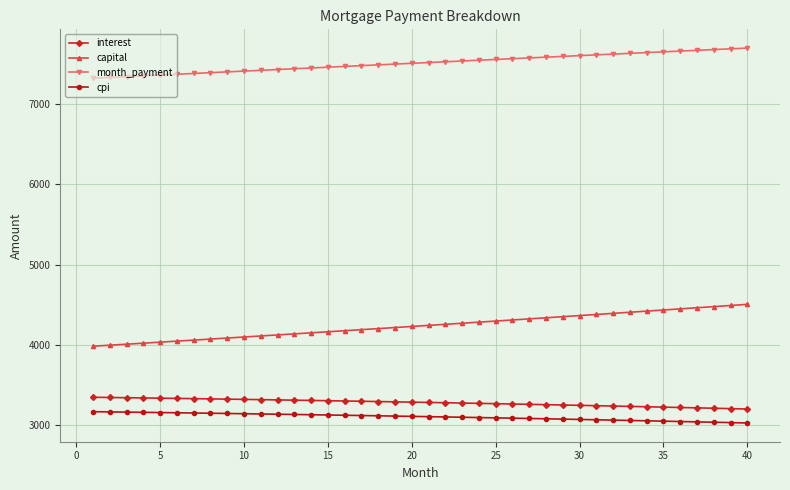

What is the maximum value shown in the chart?

7700.5